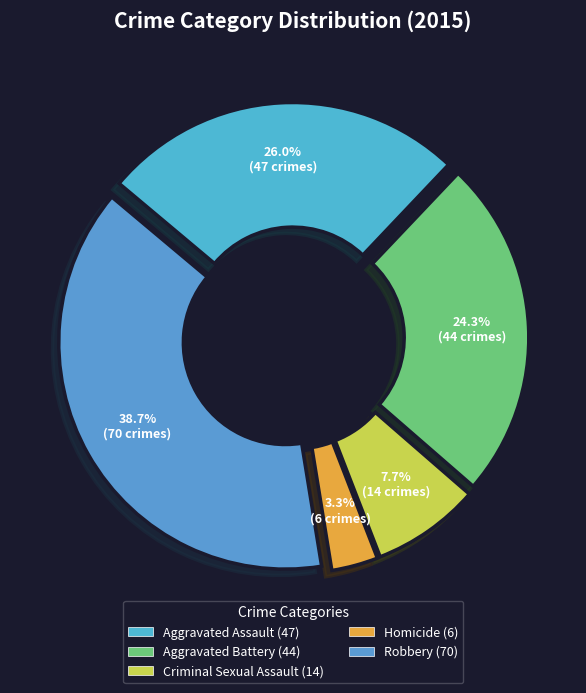

Approximately how many times larger is the value at Robbery compared to Homicide?

11.7